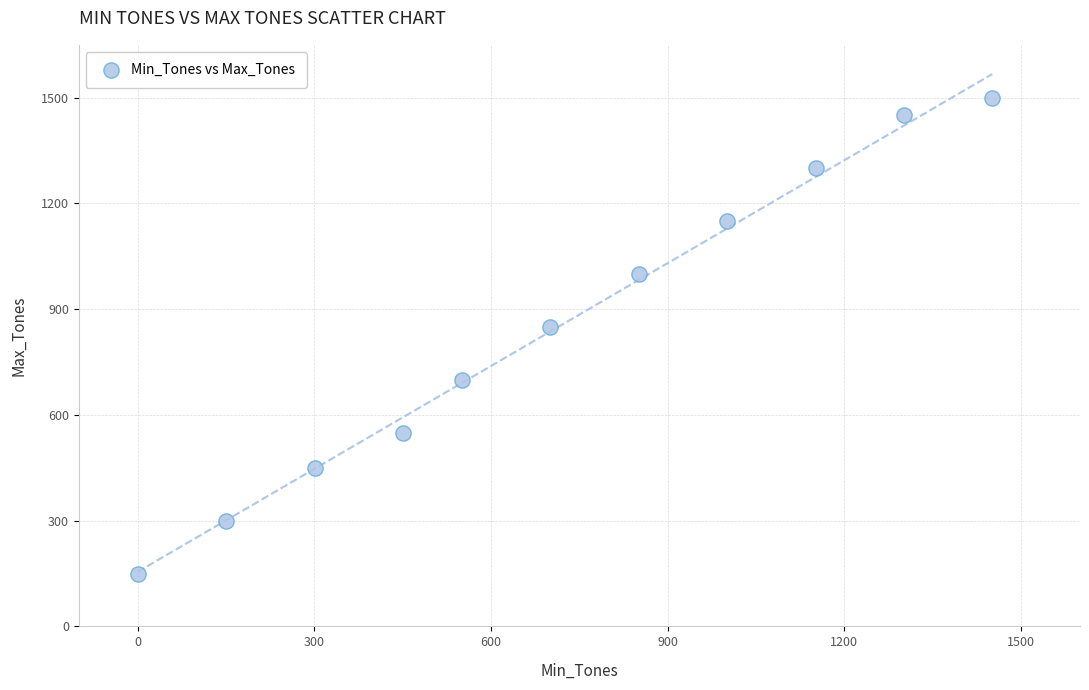

What Y value in the scatter plot is closest to 825?

850